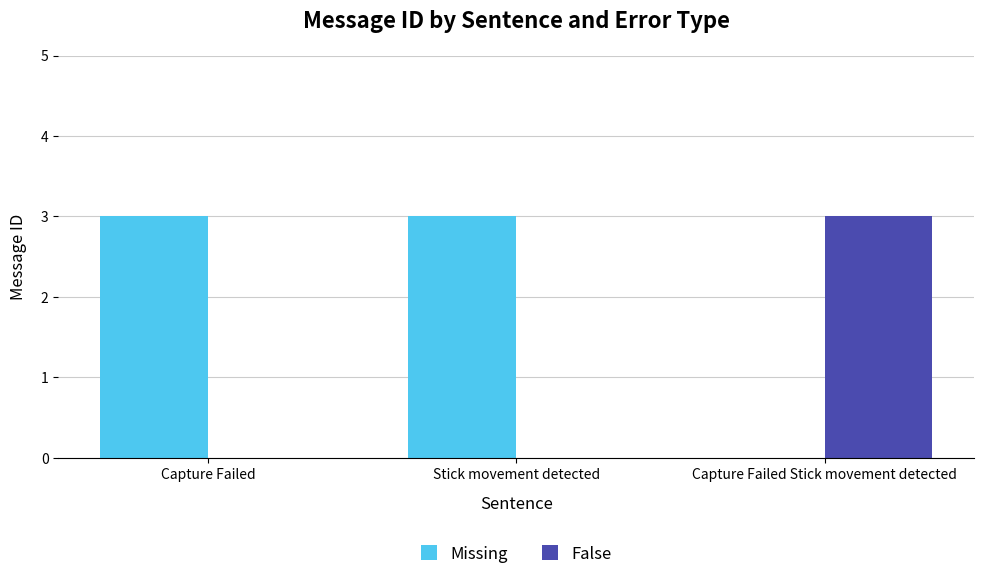

Reading left to right, list all the values displayed in this chart.

Missing: Capture Failed=3	Stick movement detected=3	Capture Failed Stick movement detected=0
False: Capture Failed=0	Stick movement detected=0	Capture Failed Stick movement detected=3